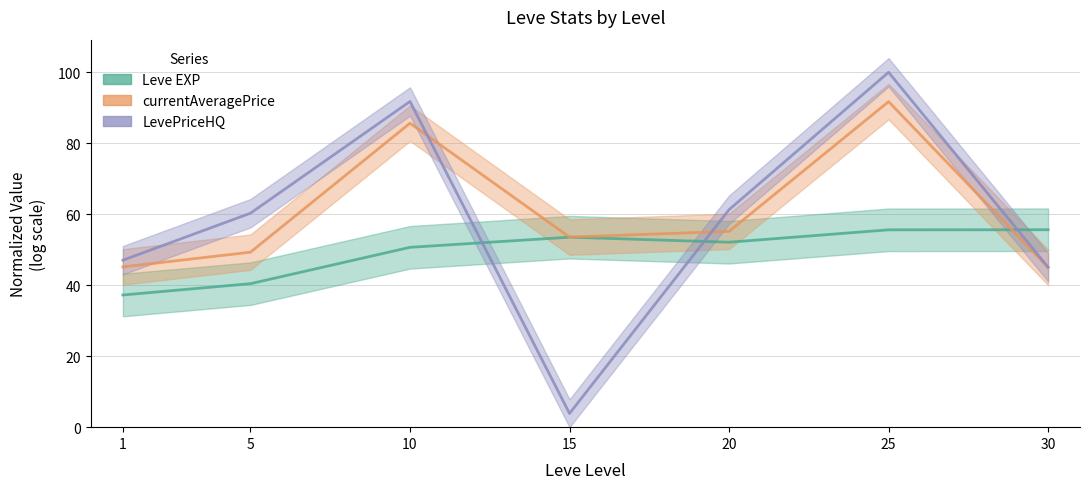

How many data points does each series have?

7